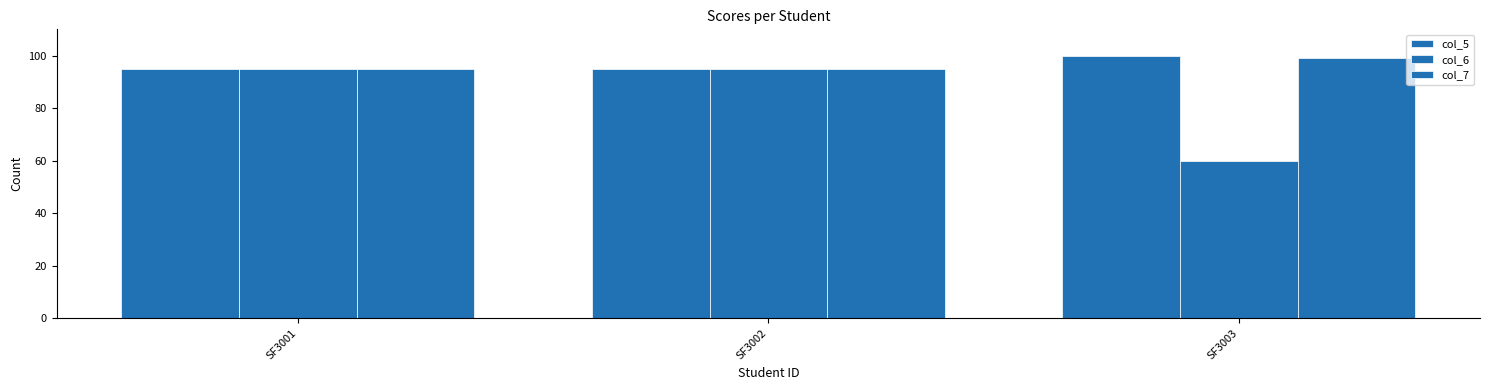

How many categories are shown in the chart?

3